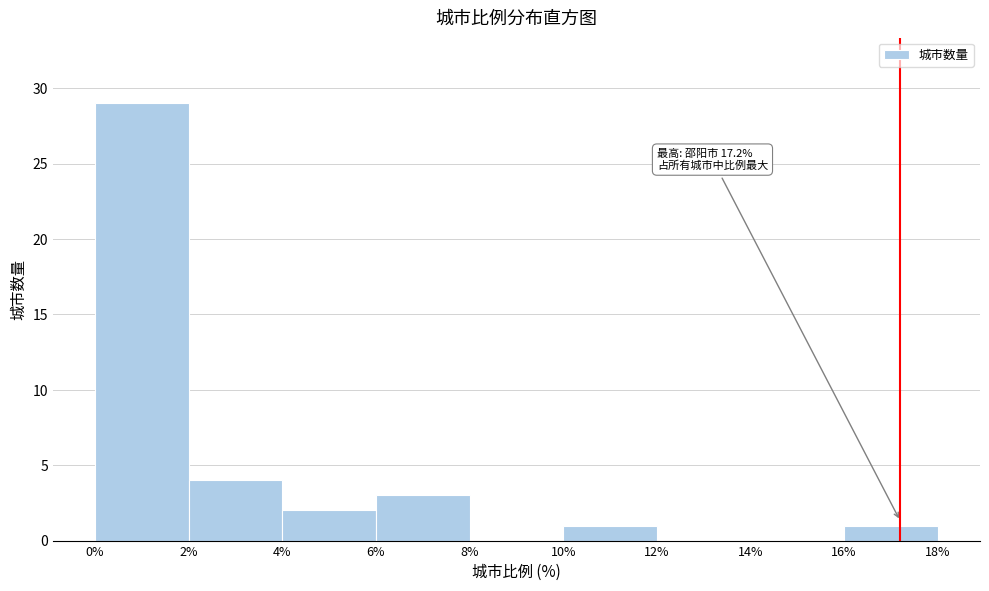

Over which range of the x-axis is the bar tallest?

0% to 2%